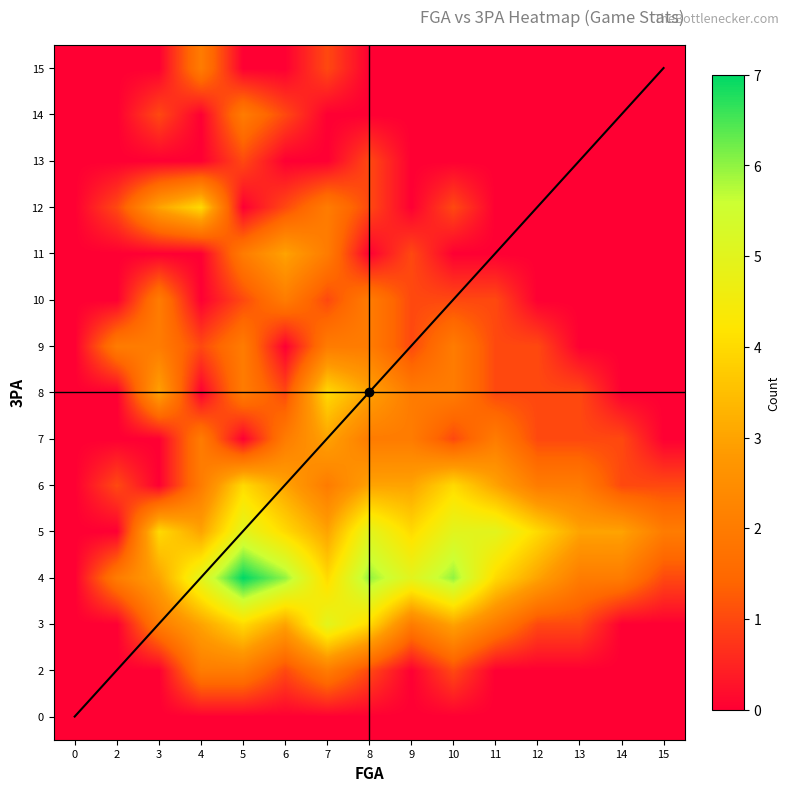

List the series in order of their peak value, lowest first.

0, 13, 2, 9, 10, 14, 15, 7, 11, 6, 8, 12, 3, 5, 4